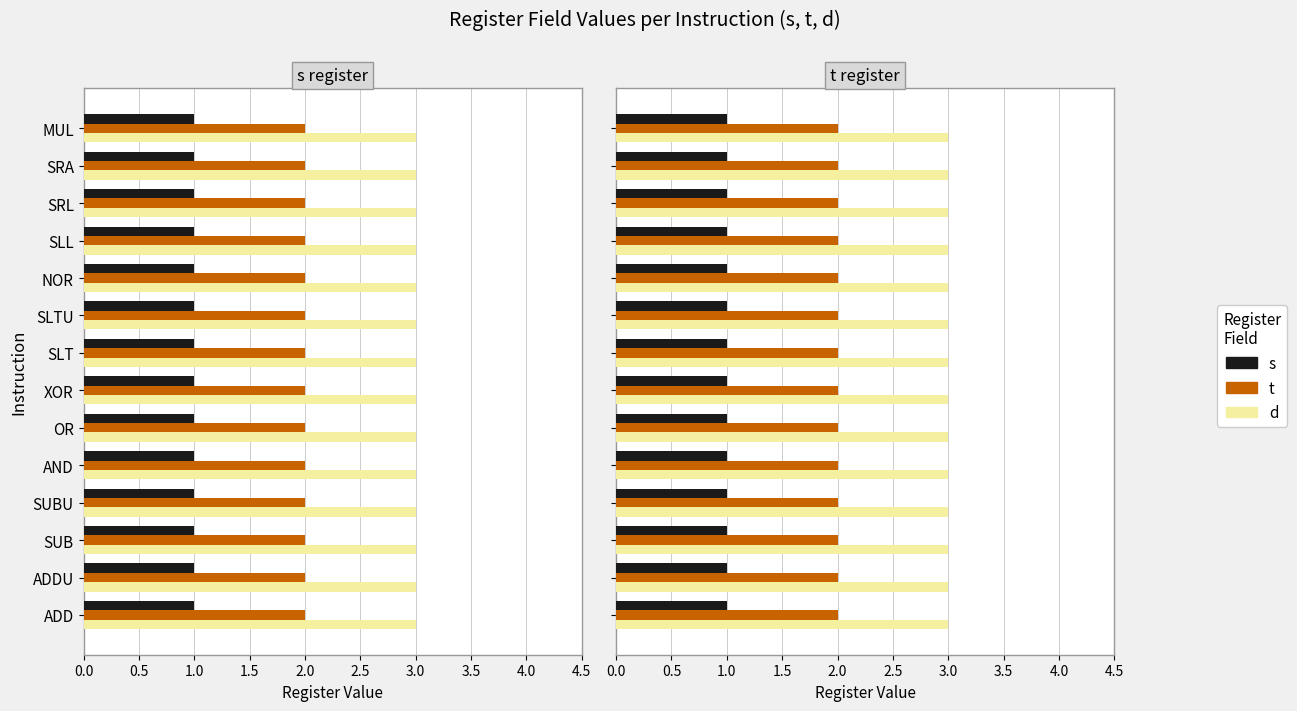

Is it true that t equals 3 at SLT?

False